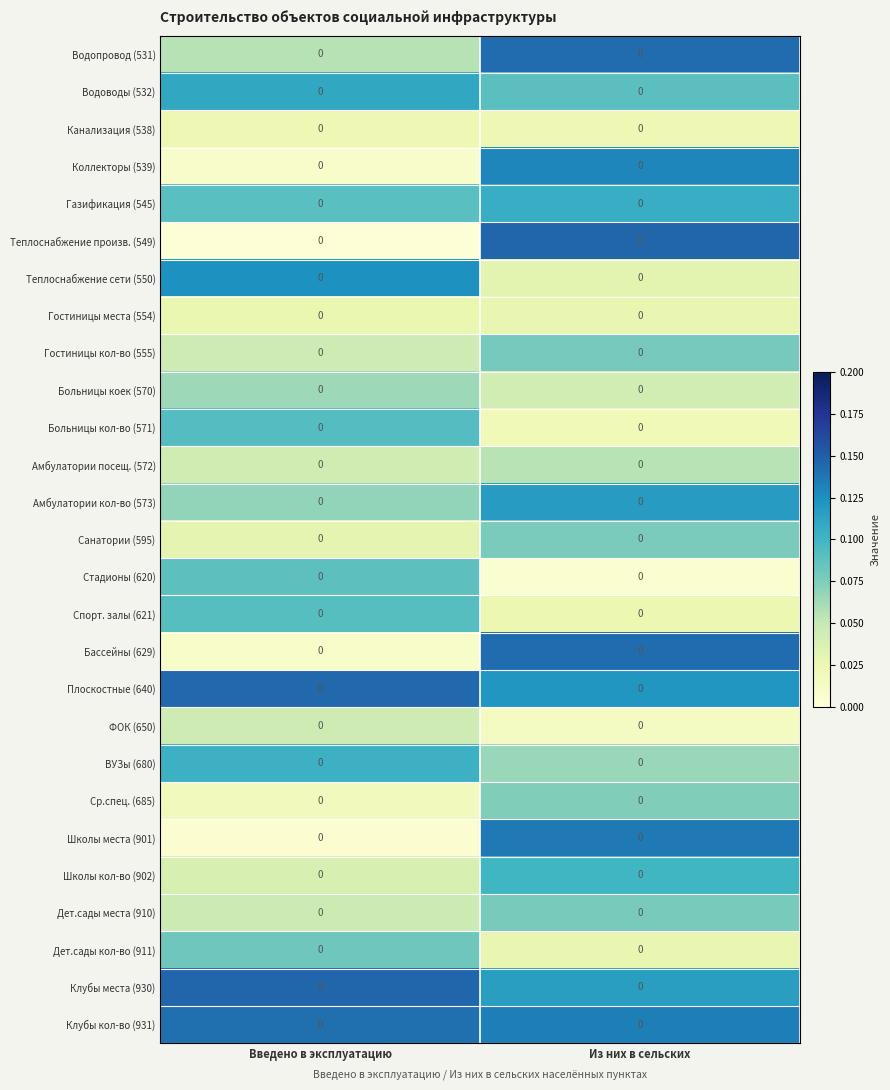

What is the total value across all series at Из них в сельских?

2.1